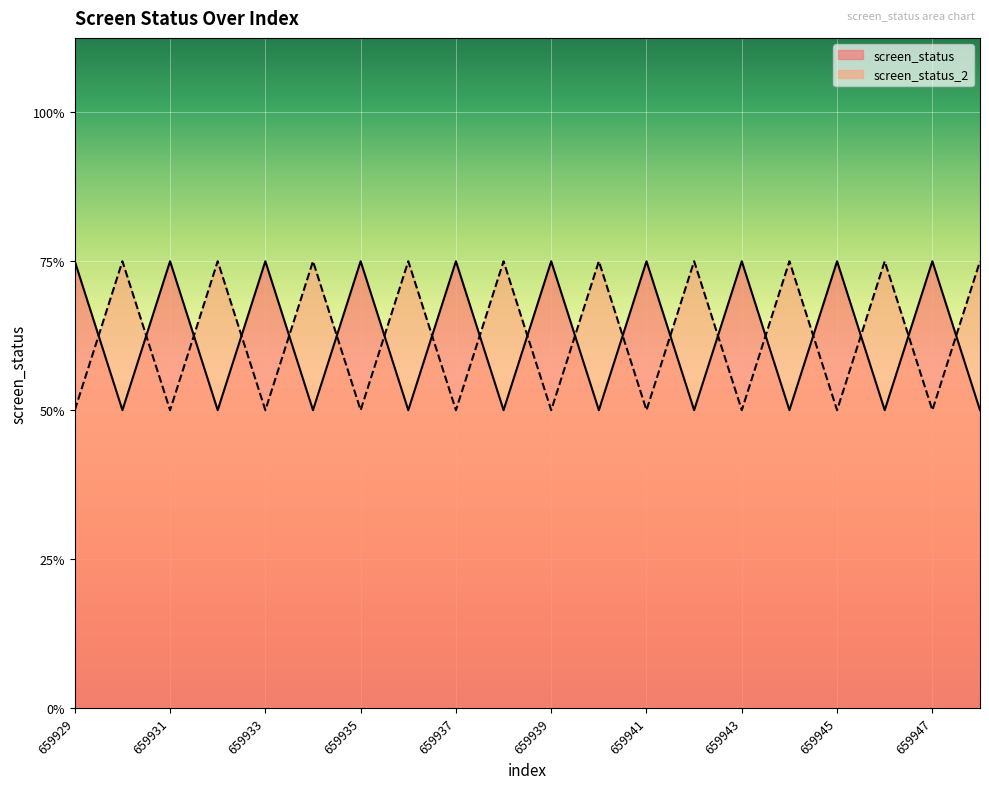

Rank the series by their maximum value, from highest to lowest.

screen_status, screen_status_2